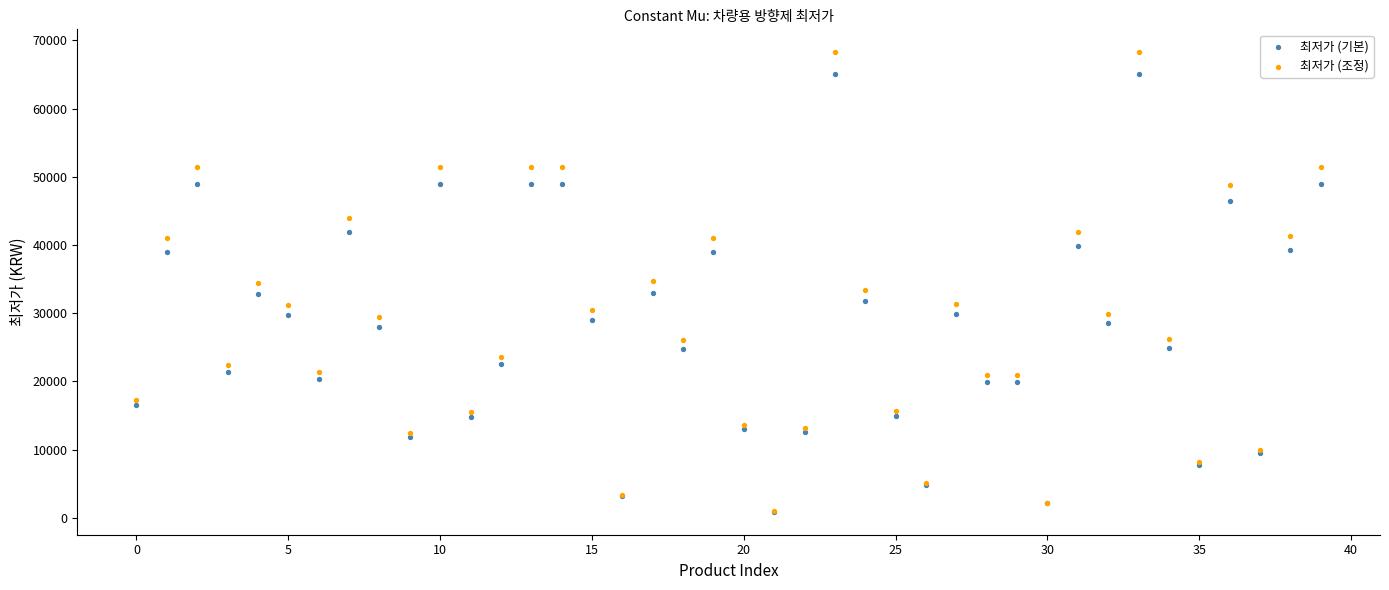

Which series has the largest Y range (max minus min)?

최저가 (조정)